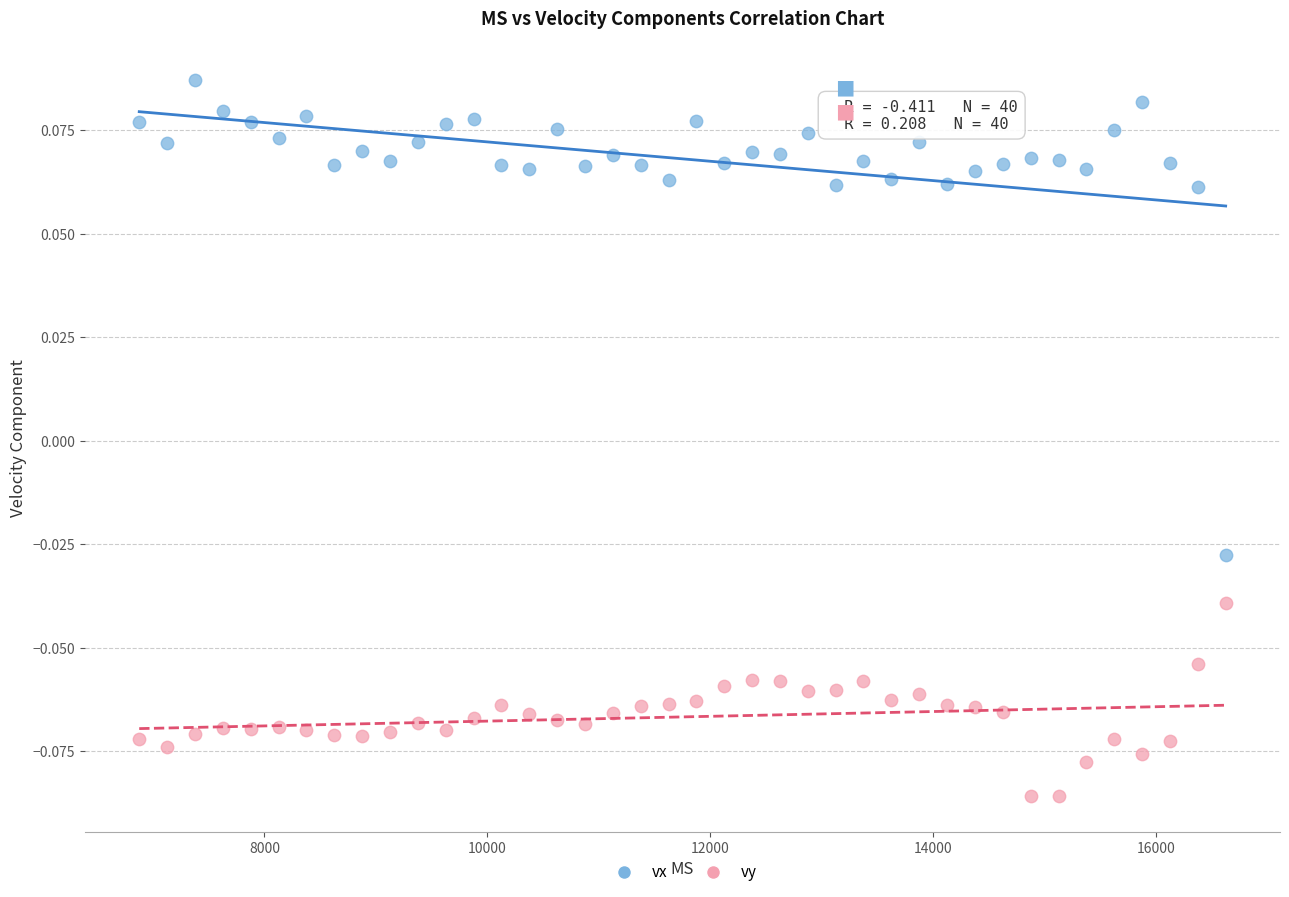

Which series reaches the minimum Y coordinate?

vy